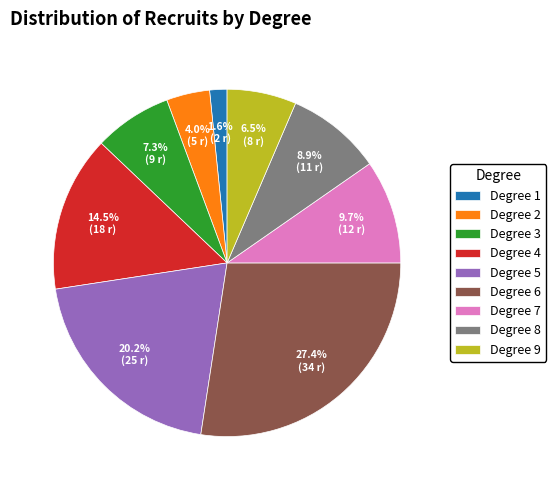

Rank the categories by value from highest to lowest.

Degree 6, Degree 5, Degree 4, Degree 7, Degree 8, Degree 3, Degree 9, Degree 2, Degree 1